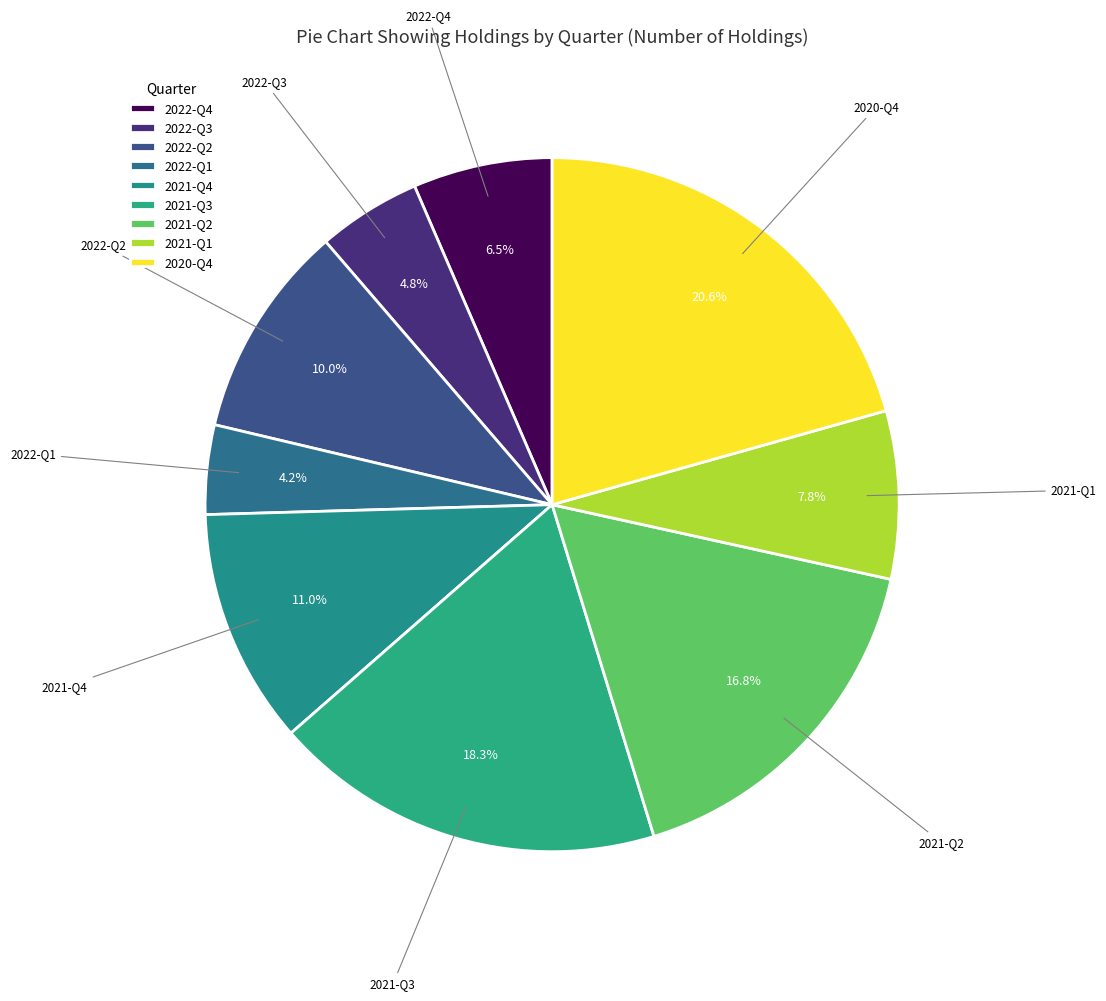

What portion of the pie excludes 2020-Q4?

79.4%